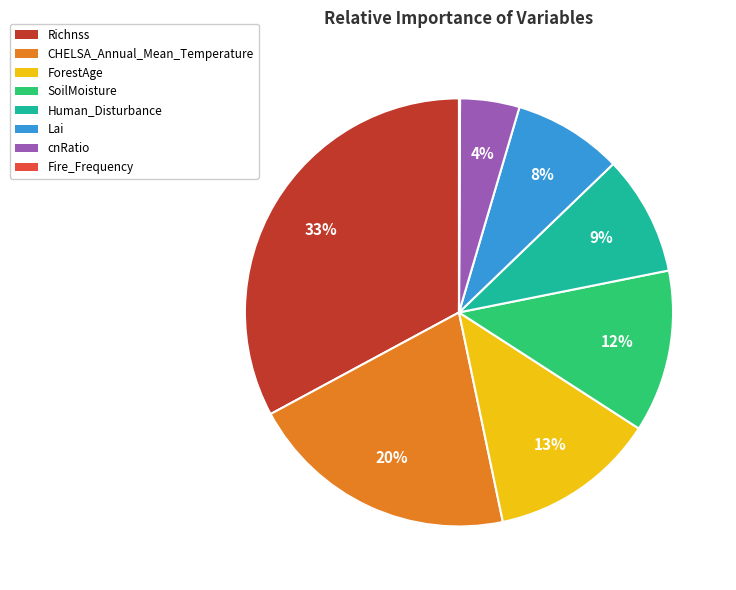

True or false: ForestAge accounts for 13% of the total.

True